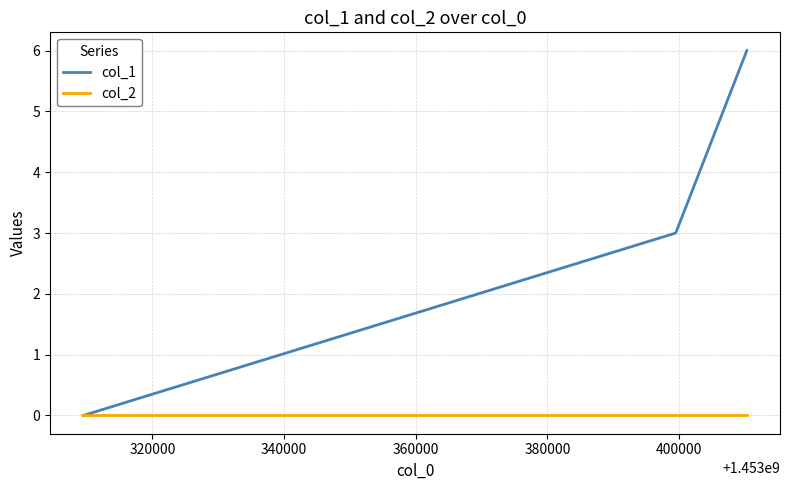

Which series has the largest total across all categories?

col_1